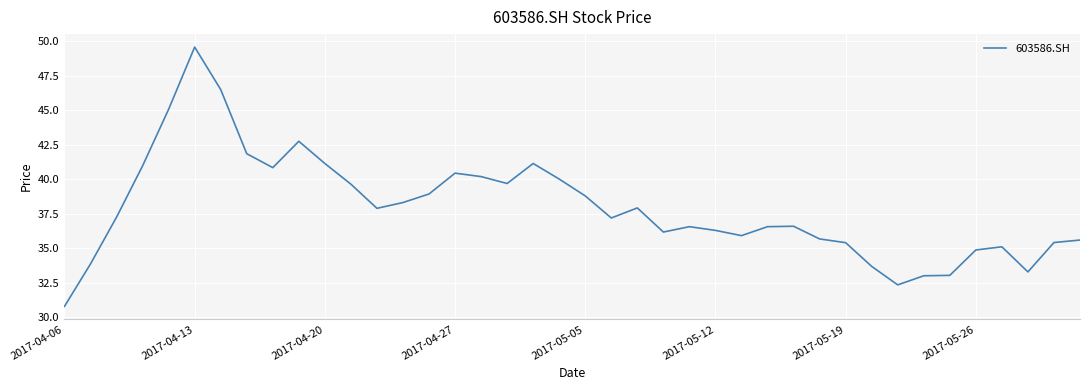

What is the difference between the maximum and minimum values?

18.8